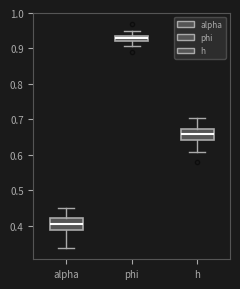

Where is the upper edge of the box for h on the y-axis? The values are not printed on the chart, so give them approximately, as read against the axis.

0.67